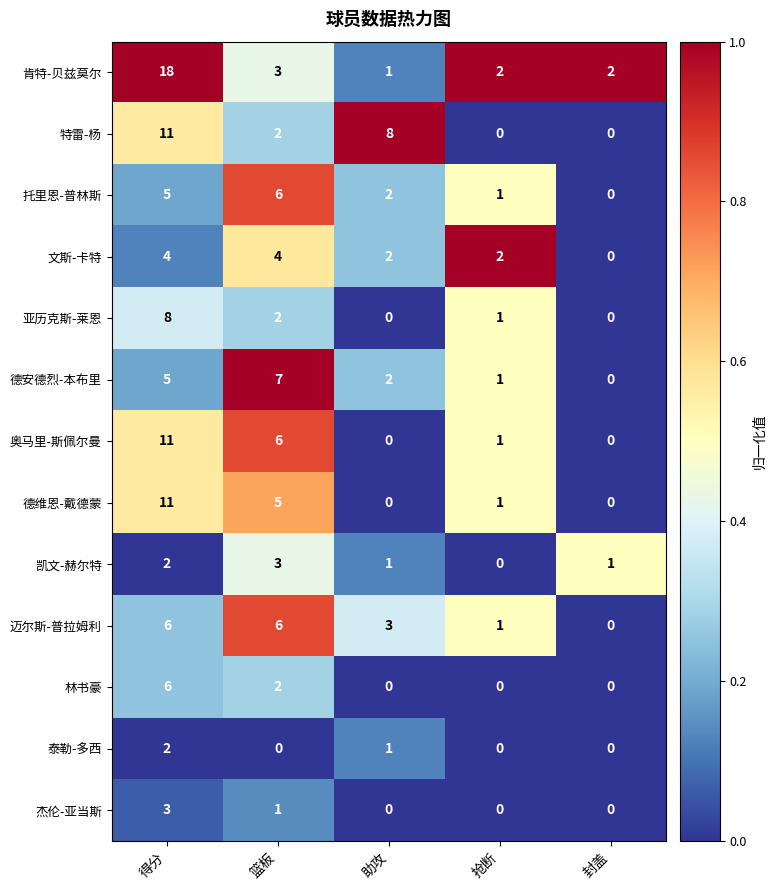

How many data points in 杰伦-亚当斯 are above 0?

2